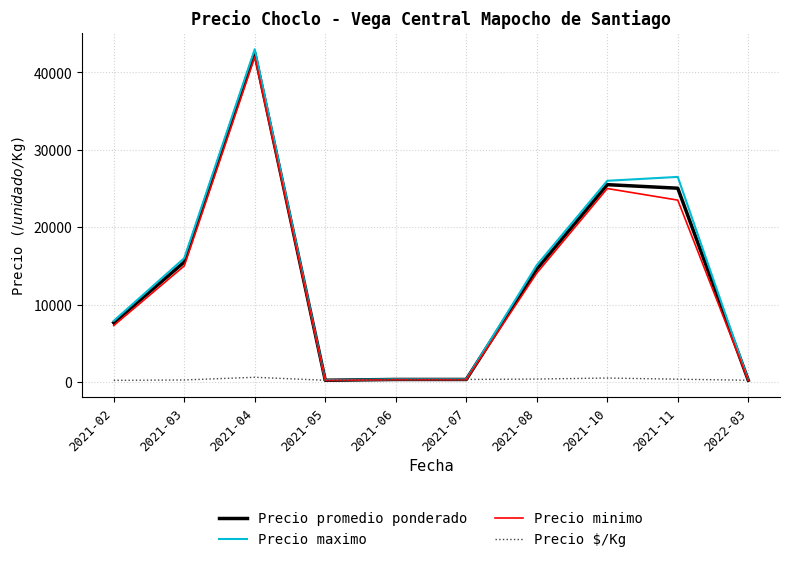

Which series has the largest total across all categories?

Precio maximo